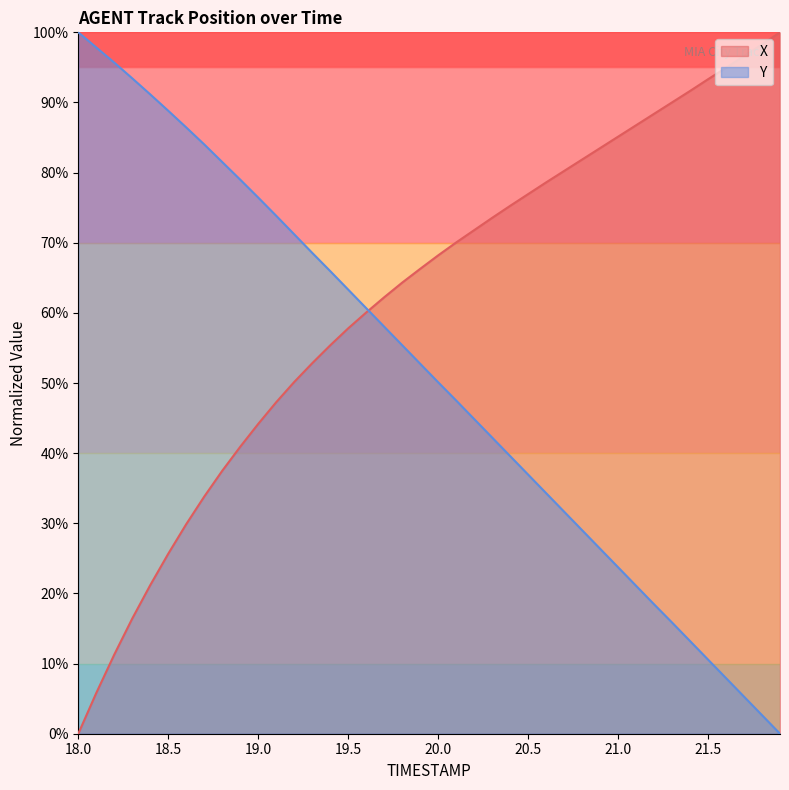

Rank the series by their average value, from lowest to highest.

Y, X